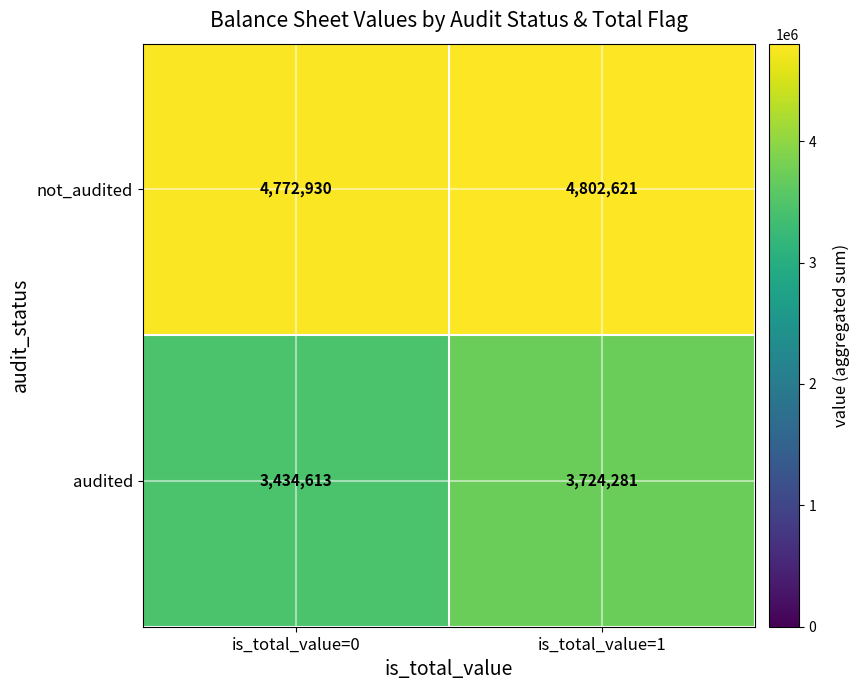

At which category does the chart reach its peak across all series?

is_total_value=1